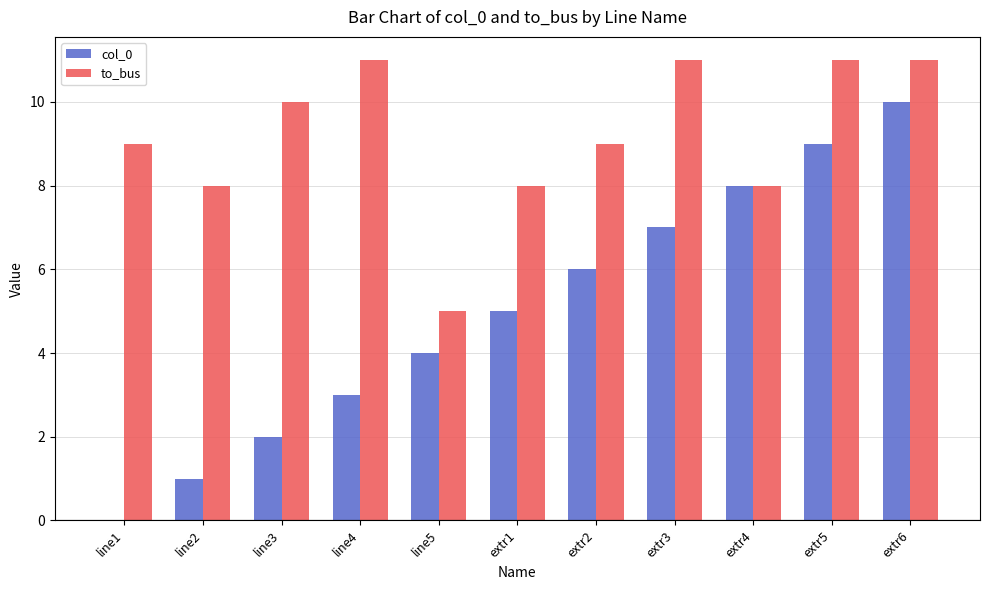

Reading left to right, what are all the values shown in this chart?

col_0: 0	1	2	3	4	5	6	7	8	9	10
to_bus: 9	8	10	11	5	8	9	11	8	11	11